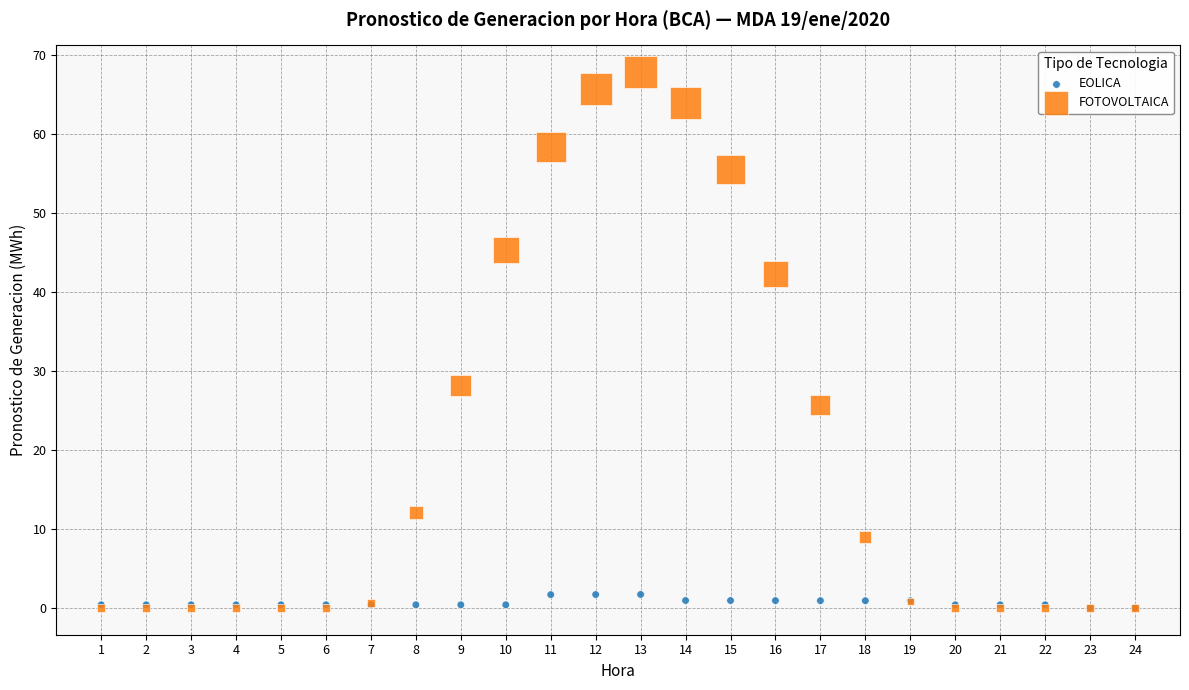

In the FOTOVOLTAICA series, what Y value is closest to 33?

28.2